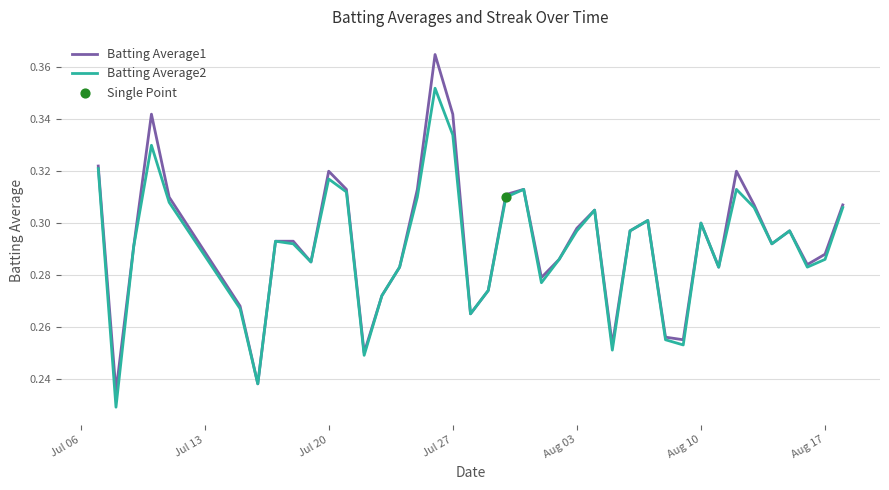

Rank the series by their maximum value, from lowest to highest.

Batting Average2, Batting Average1